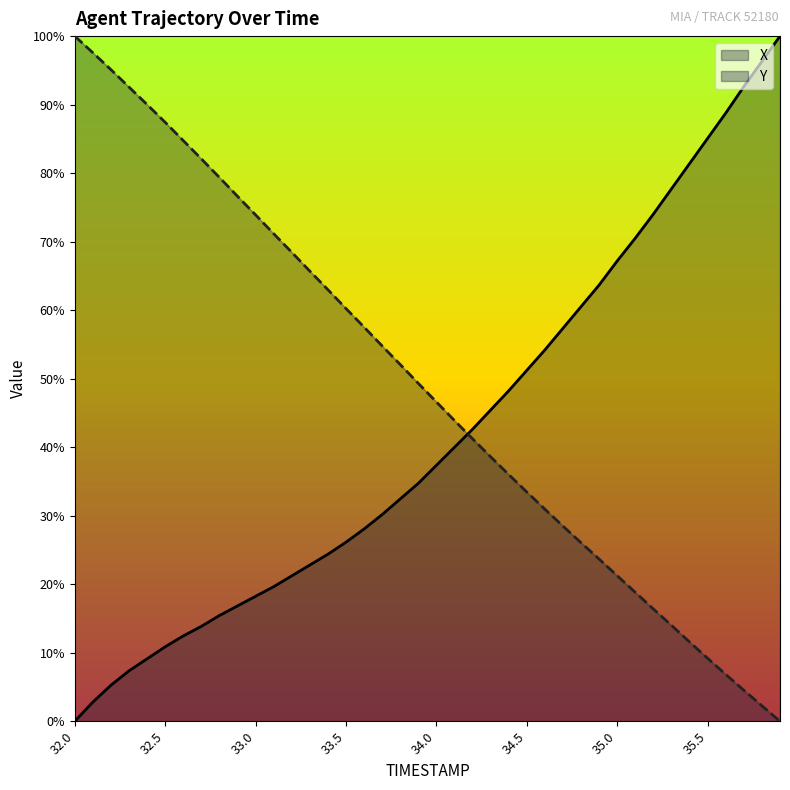

How many times do X and Y cross each other?

1